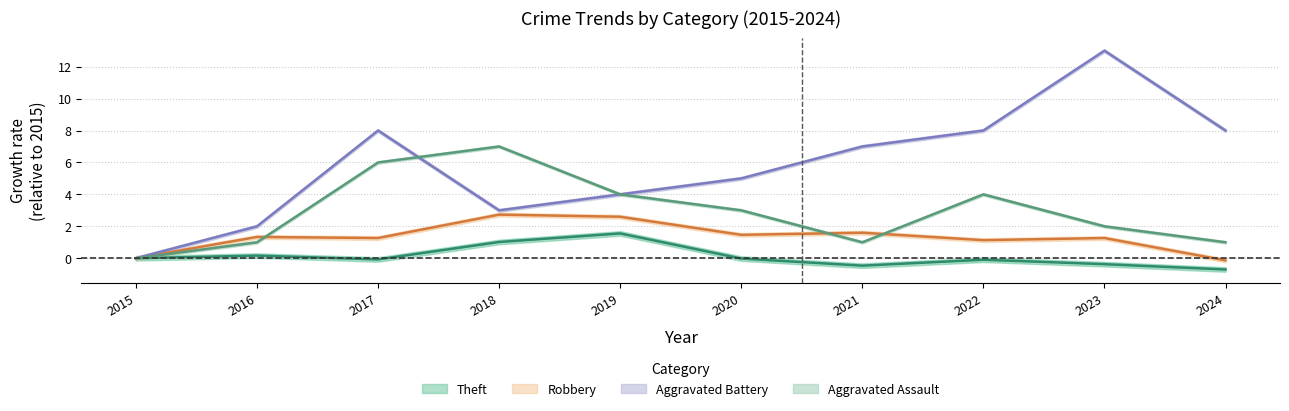

At 2018, list the series in order from largest to smallest.

Aggravated Assault, Aggravated Battery, Robbery, Theft